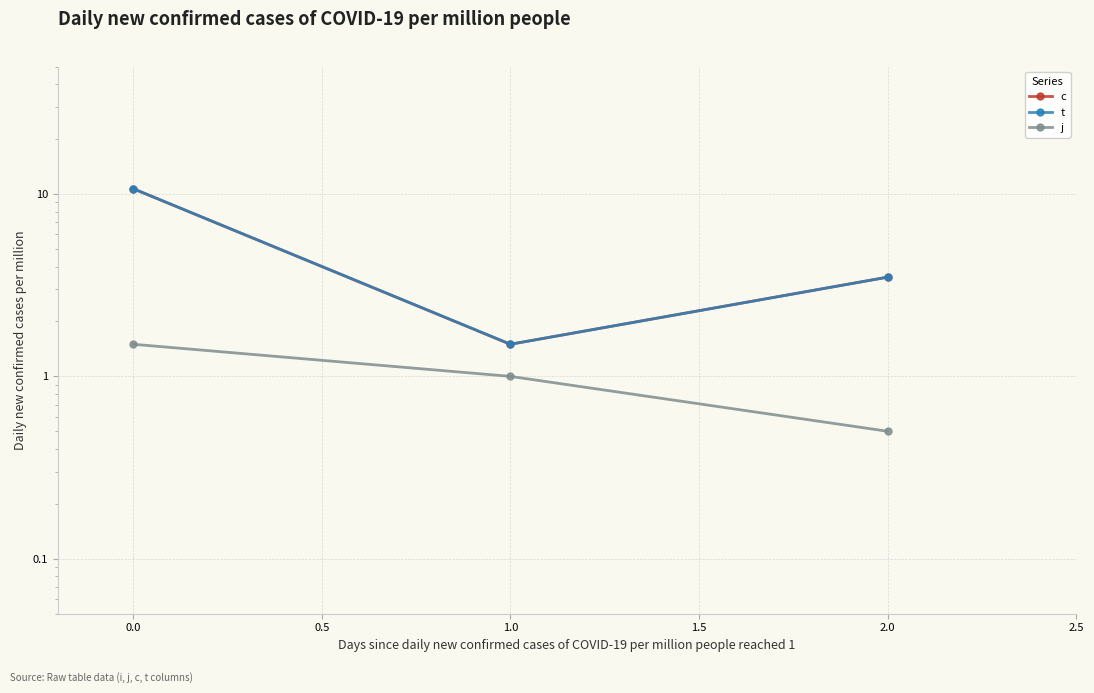

At how many categories does at least one series exceed 4?

1